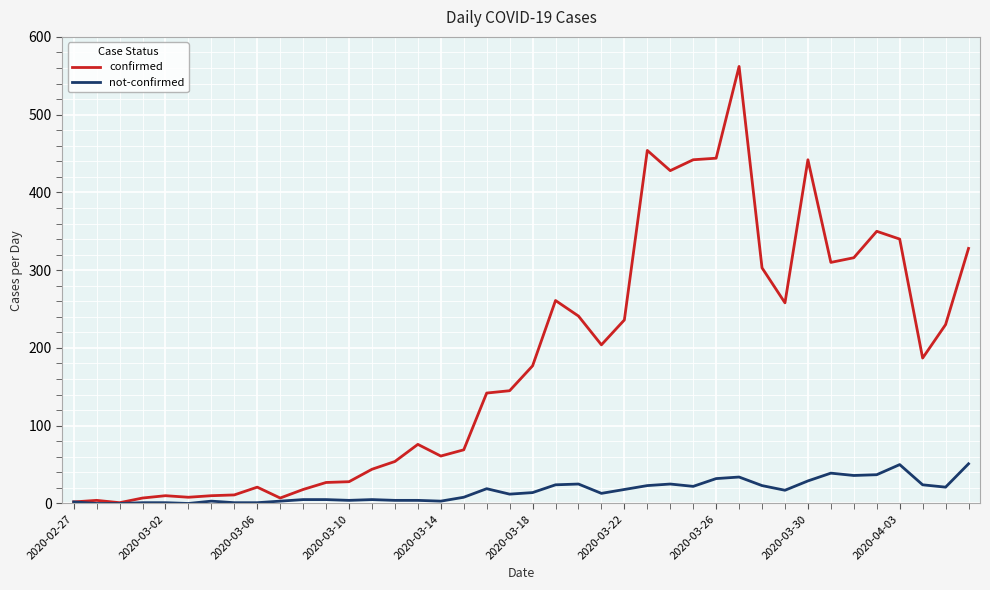

What is the lowest value of the confirmed series?

1